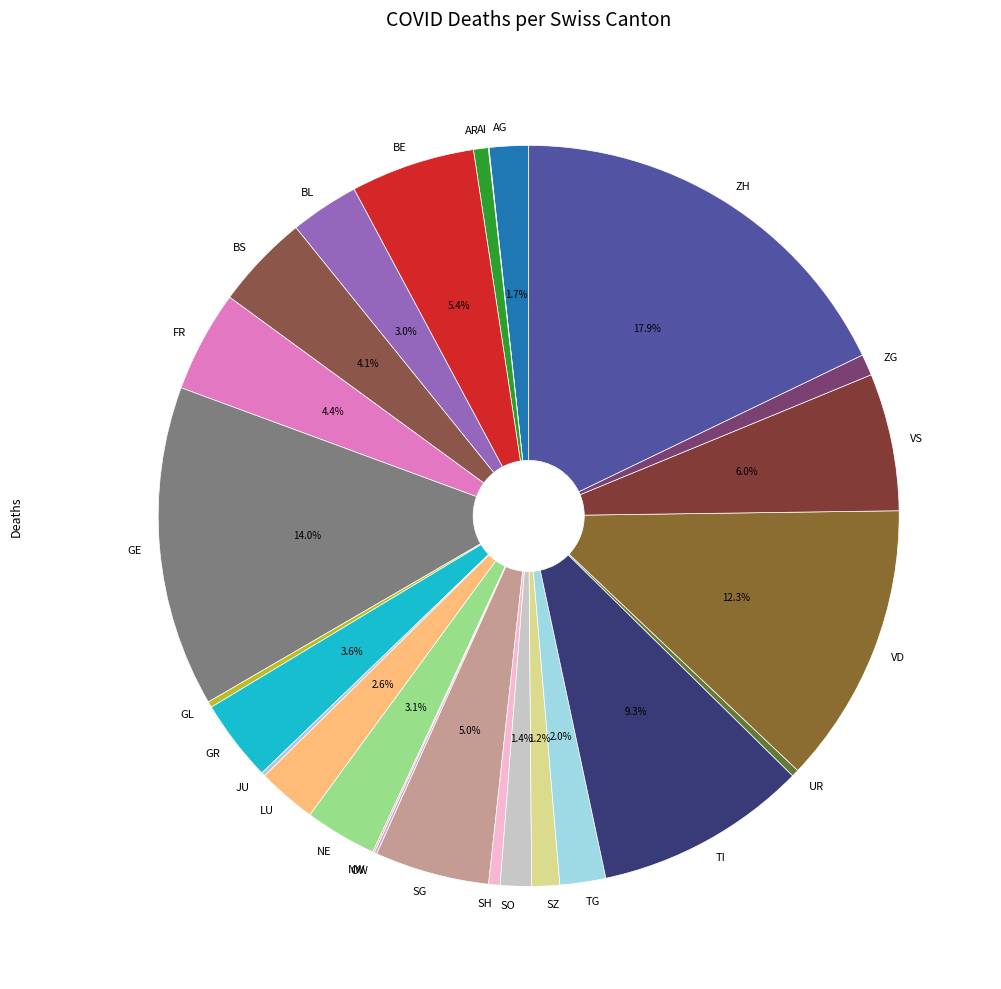

To the nearest percent, what portion does BE represent?

5%